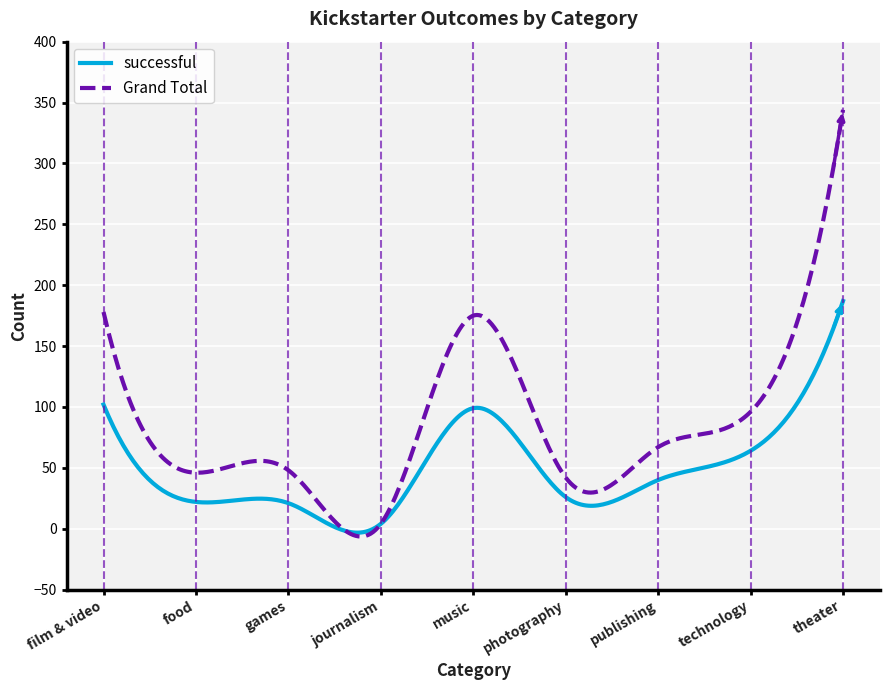

Rank the series by their maximum value, from lowest to highest.

successful, Grand Total